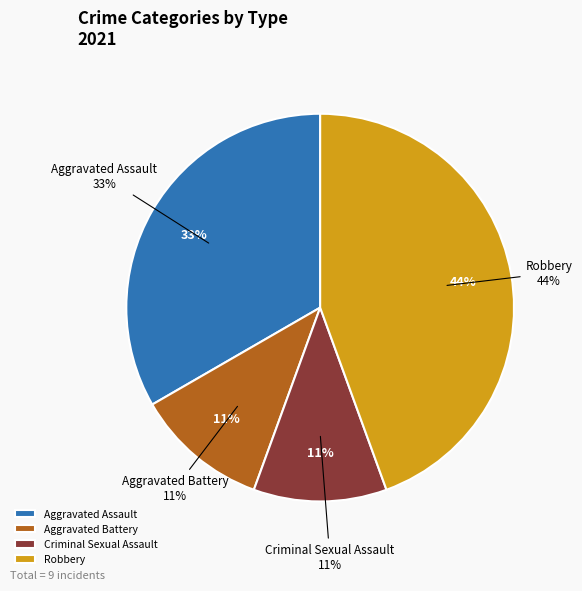

To the nearest percent, what percentage of the pie is Criminal Sexual Assault?

11%